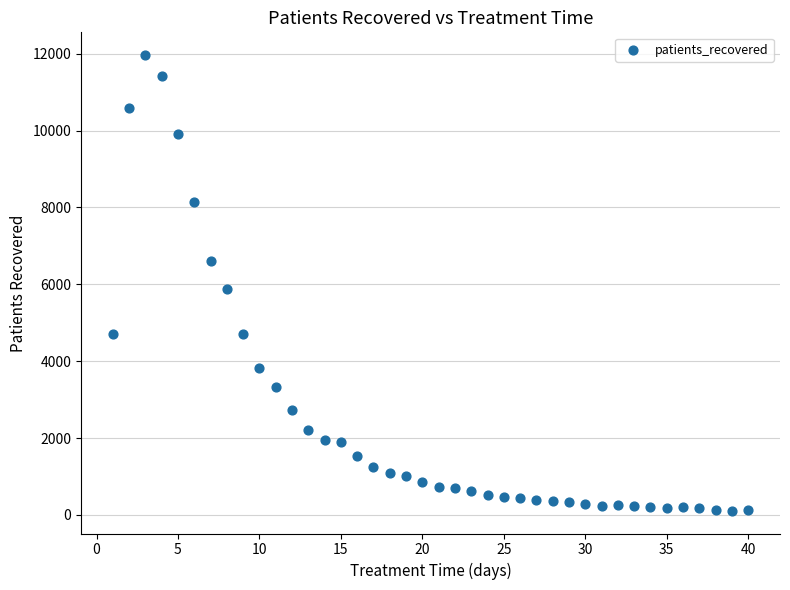

What Y value in the scatter plot is closest to 6036?

5867